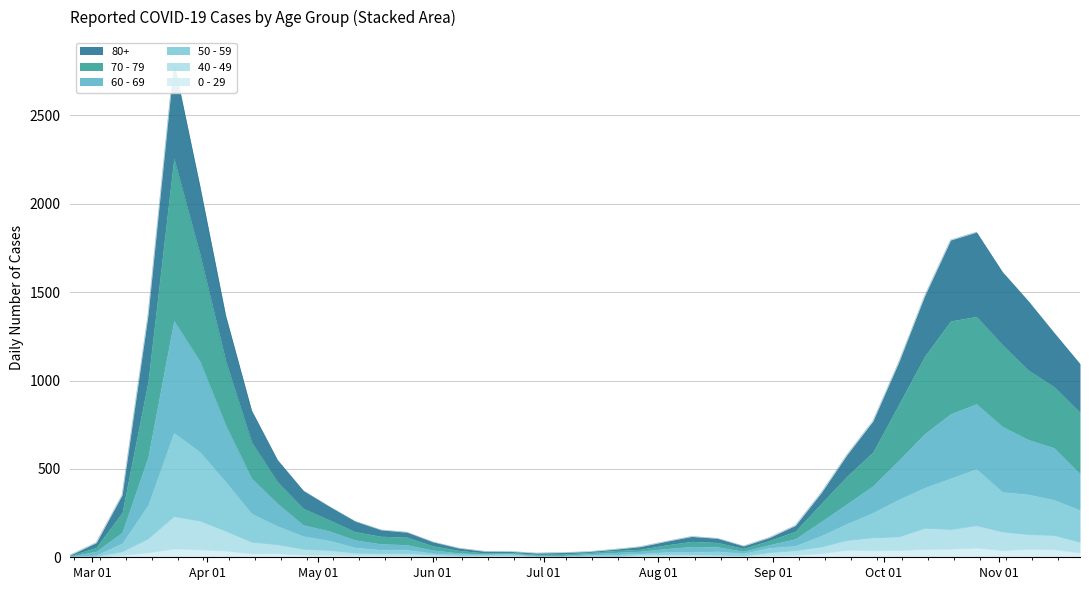

True or false: 50 - 59 and 0 - 29 intersect in this chart.

False